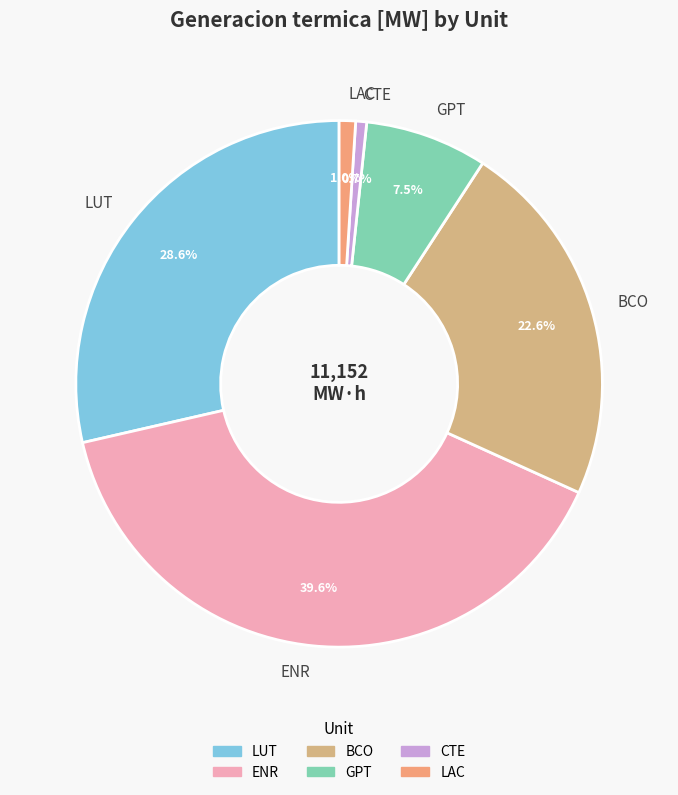

To the nearest percent, what is the average slice percentage?

17%